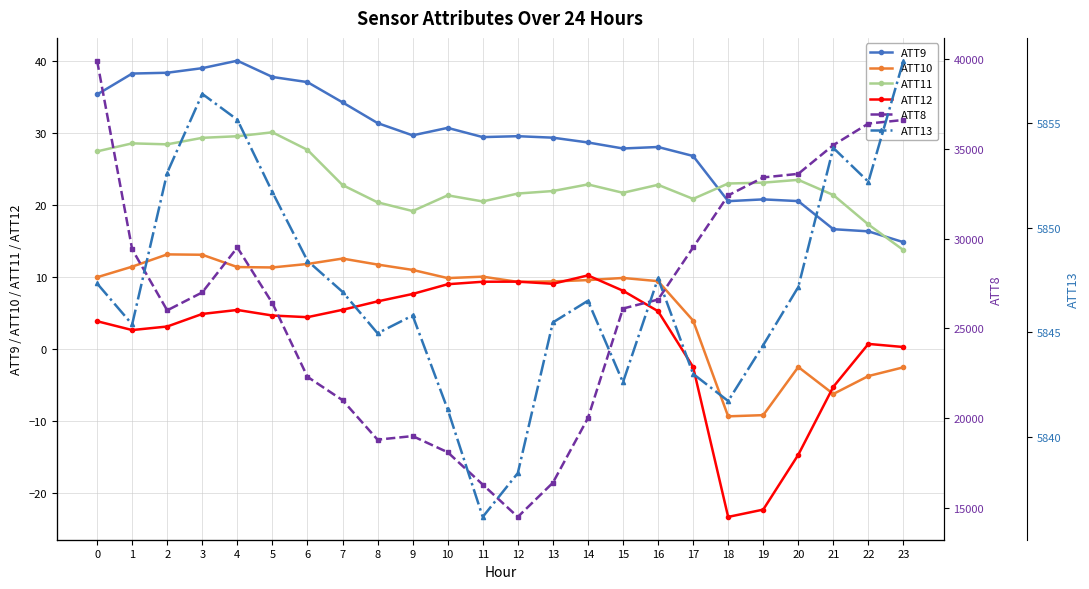

What are all the series names shown in the legend?

ATT9, ATT10, ATT11, ATT12, ATT8, ATT13